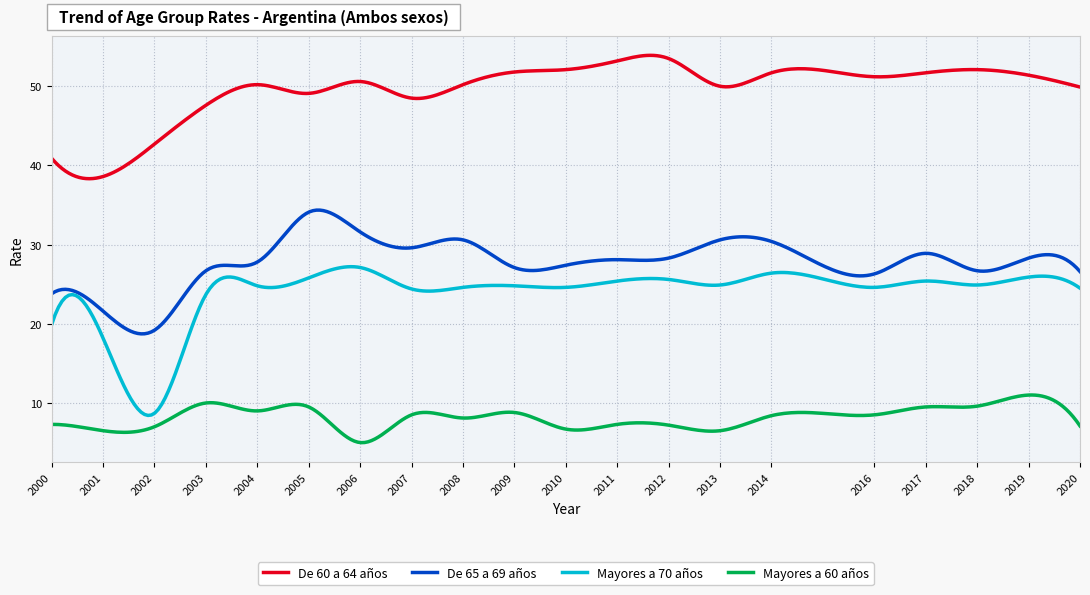

True or false: De 60 a 64 años and Mayores a 70 años cross at least once.

False